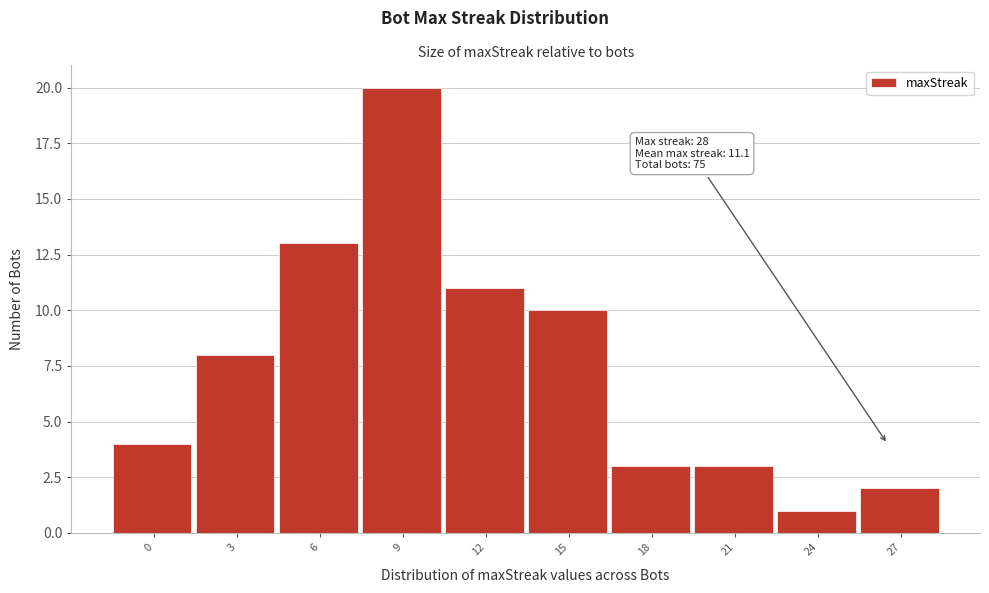

Reading left to right, list all the values displayed in this chart.

0=4	3=8	6=13	9=20	12=11	15=10	18=3	21=3	24=1	27=2